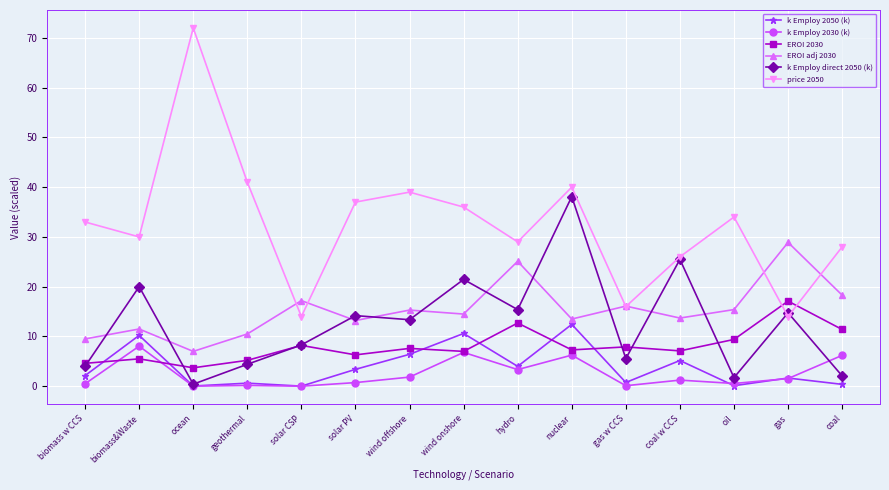

What is the spread (max minus min) of values at gas?

27.4